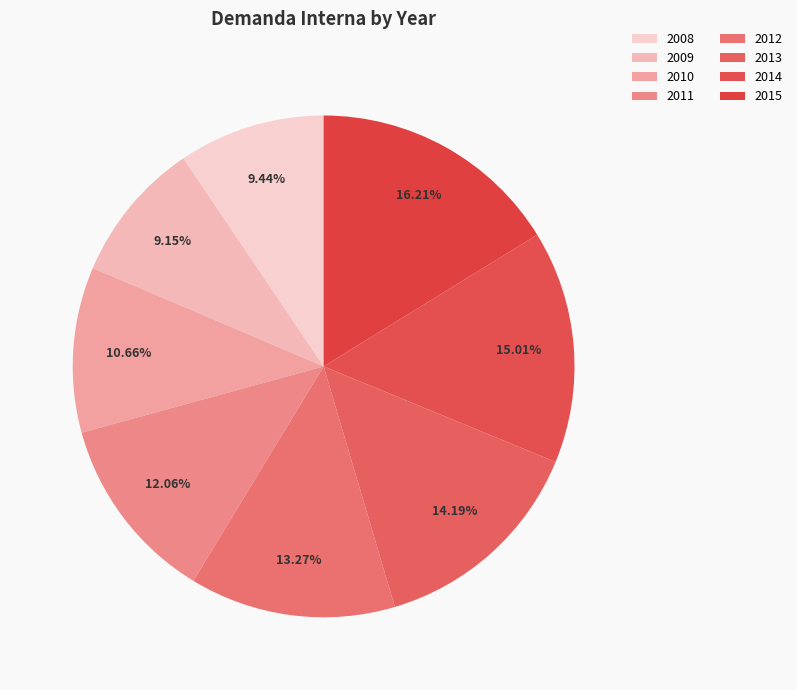

To the nearest percent, what is the combined percentage of 2015 and 2012?

29%